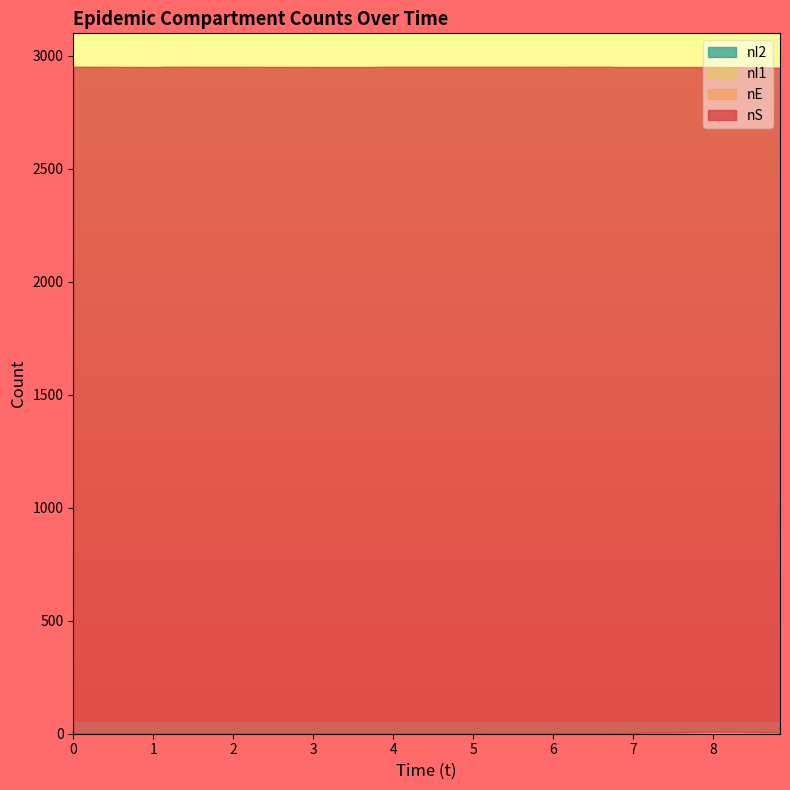

How many lines are shown in the chart?

4